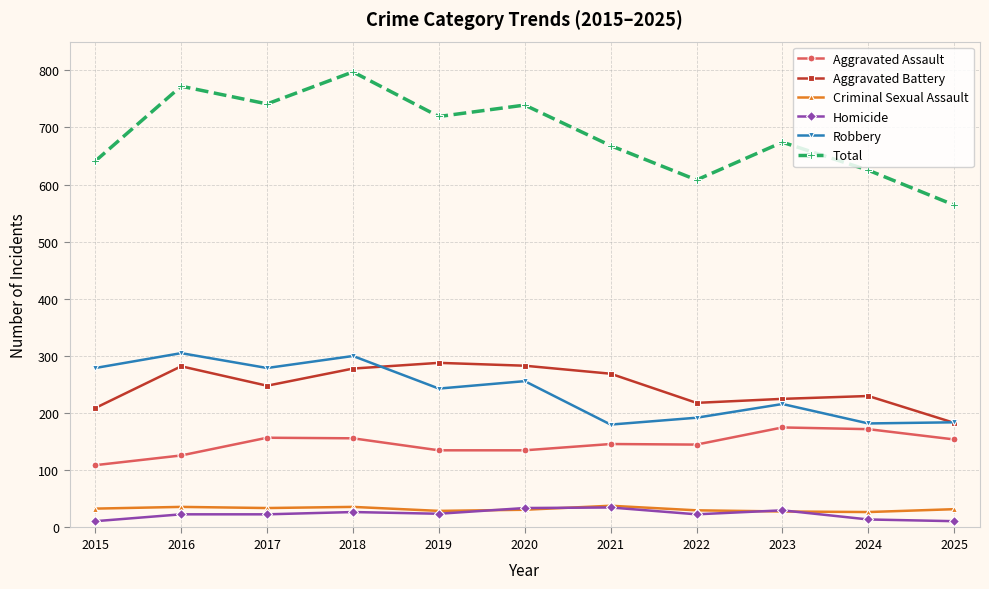

Which series has the largest range (max minus min)?

Total